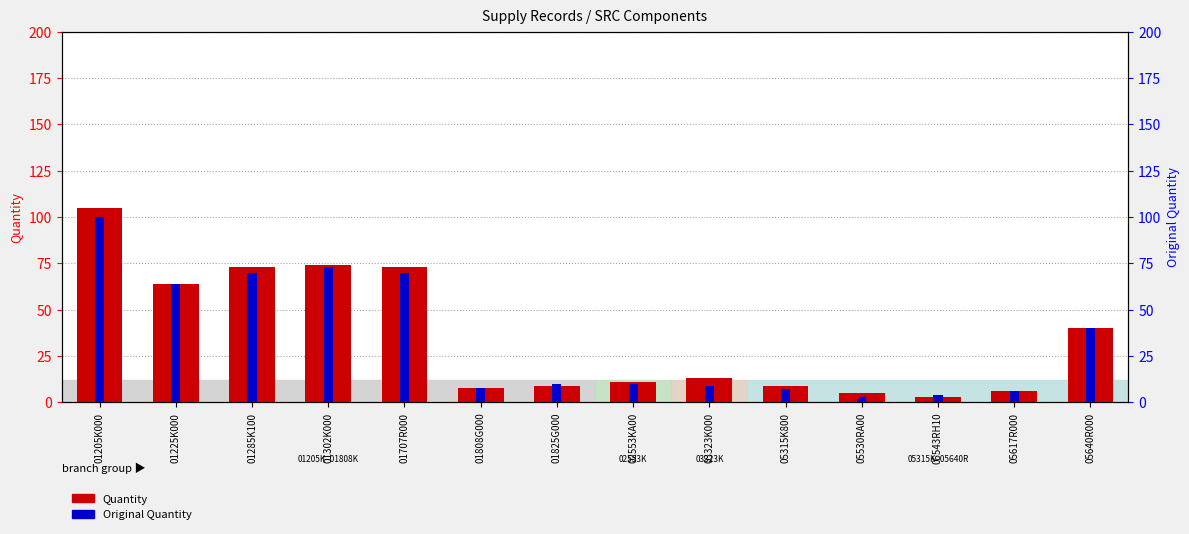

What is the total value across all series at 01707R000?

143